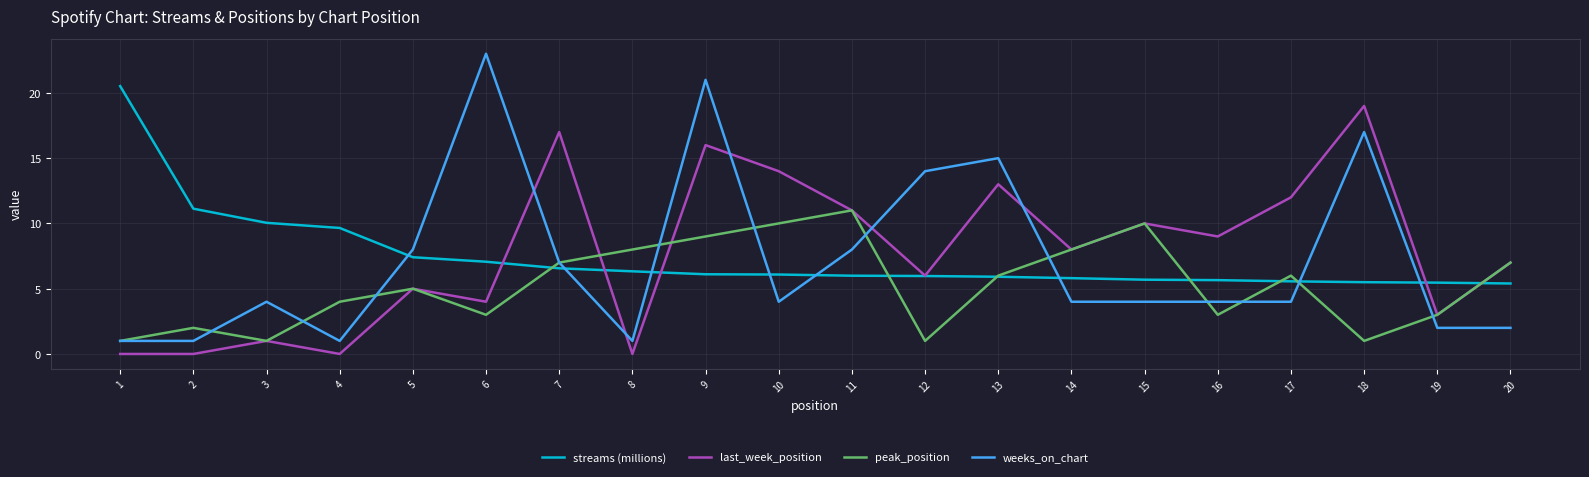

Between 2 and 8, which series saw the biggest shift?

peak_position